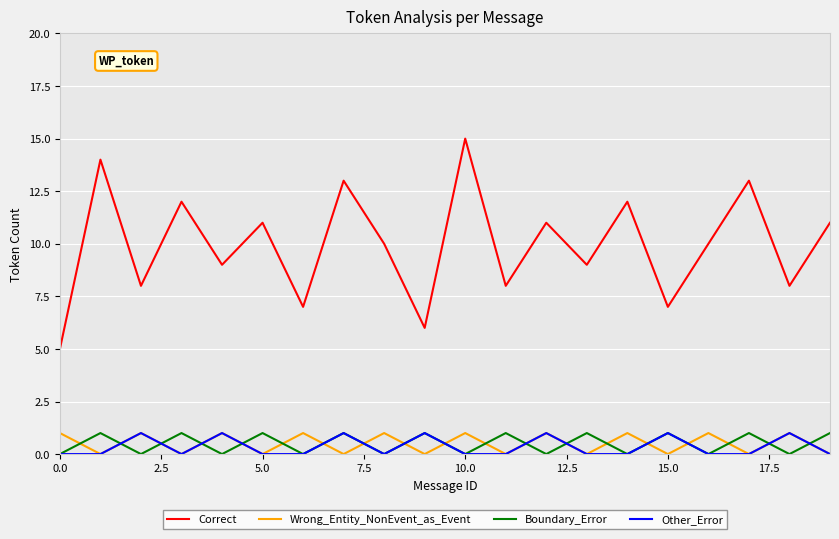

After their last crossing, which series has the higher values: Other_Error or Boundary_Error?

Boundary_Error